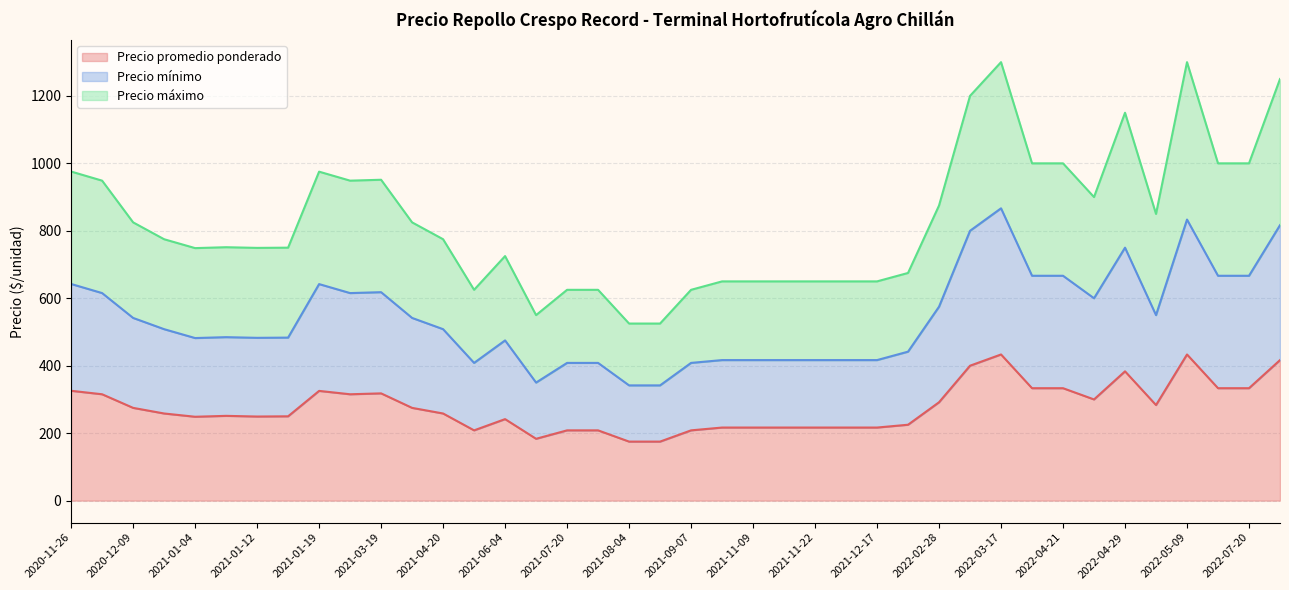

The Precio promedio ponderado series shows 383.3 at 2022-04-29. True or false?

True